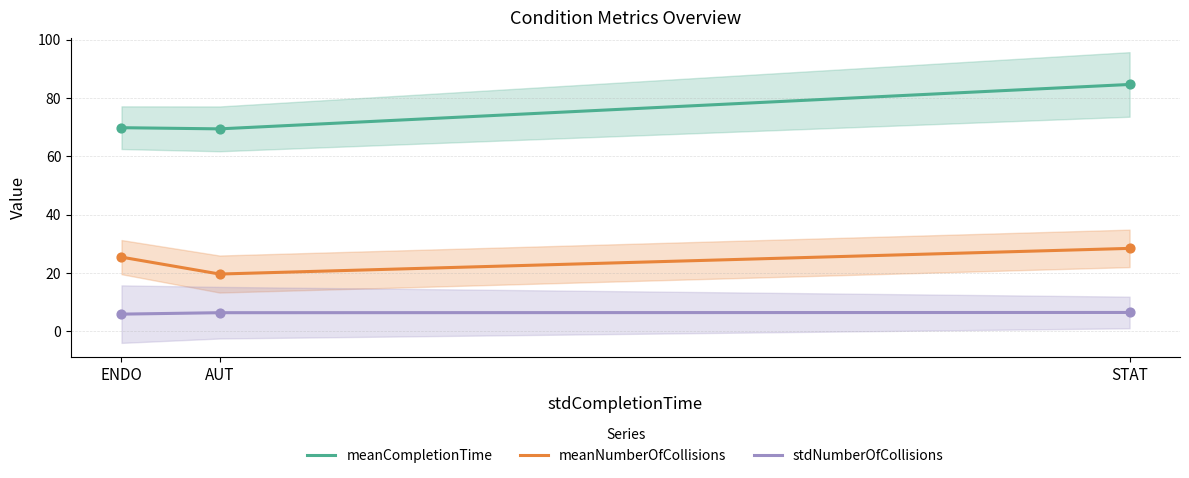

What is the total value across all series at AUT?

95.3